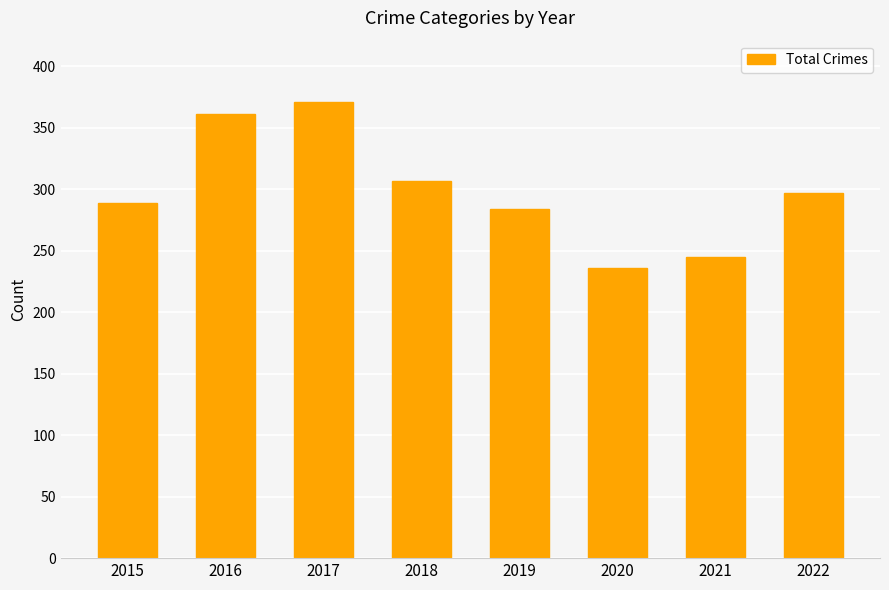

The chart shows a value of 307 at 2018. True or false?

True